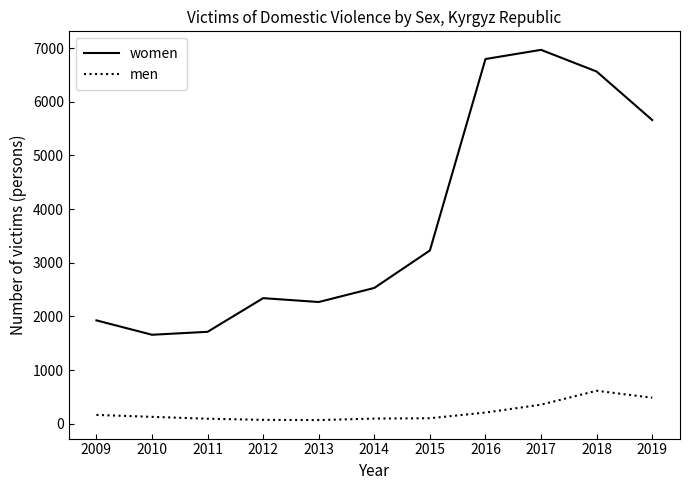

What is the total value across all series at 2011?

1809